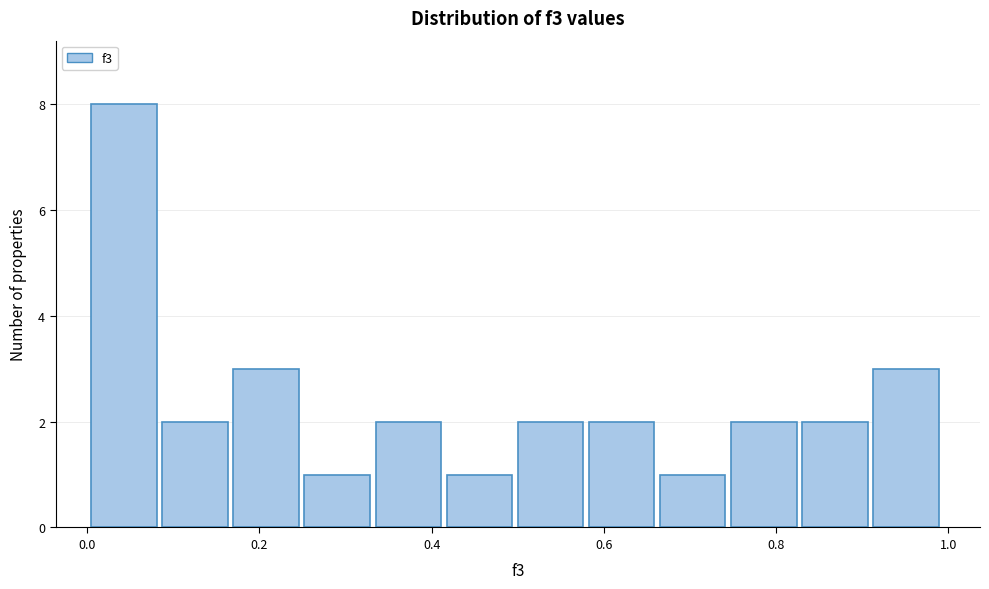

Reading left to right, transcribe this chart: for each bar, give the range it covers on the x-axis and its height. Neither the bar edges nor the heights are printed on the chart, so give them approximately, as read against the axes.

0.00 to 0.08: 8
0.08 to 0.16: 2
0.16 to 0.26: 3
0.26 to 0.34: 1
0.34 to 0.42: 2
0.42 to 0.50: 1
0.50 to 0.58: 2
0.58 to 0.66: 2
0.66 to 0.74: 1
0.74 to 0.84: 2
0.84 to 0.92: 2
0.92 to 1.00: 3